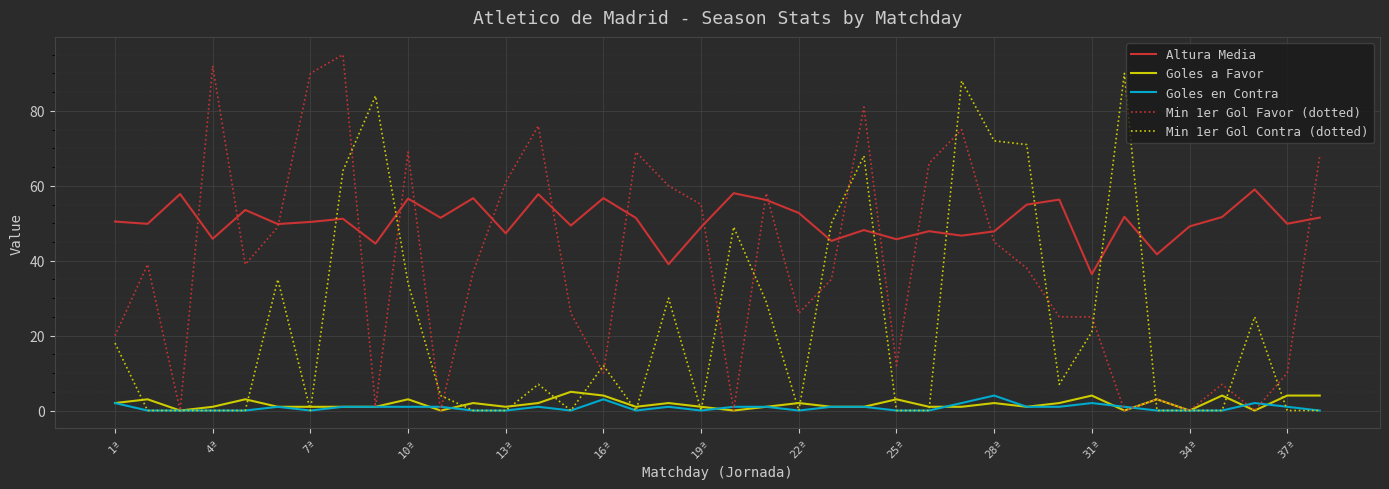

True or false: Goles a Favor has more than 2 points higher than both neighbors.

True